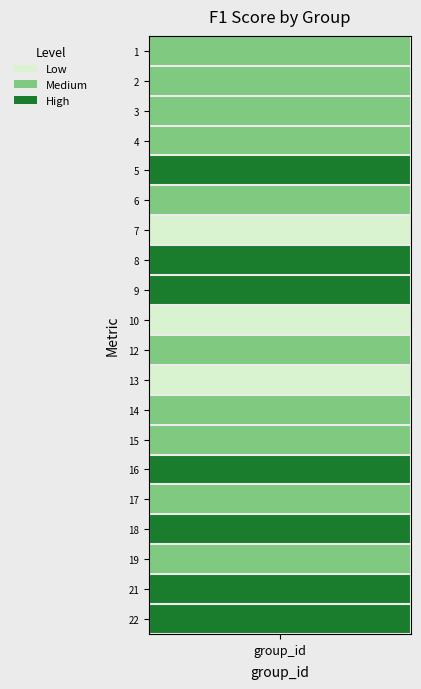

Reading right to left, what are all the values shown in this chart?

0.8	0.7	0.4	0.8	0.6	0.7	0.5	0.5	0.4	0.6	0.0	0.7	0.8	0.1	0.6	0.7	0.6	0.5	0.5	0.6